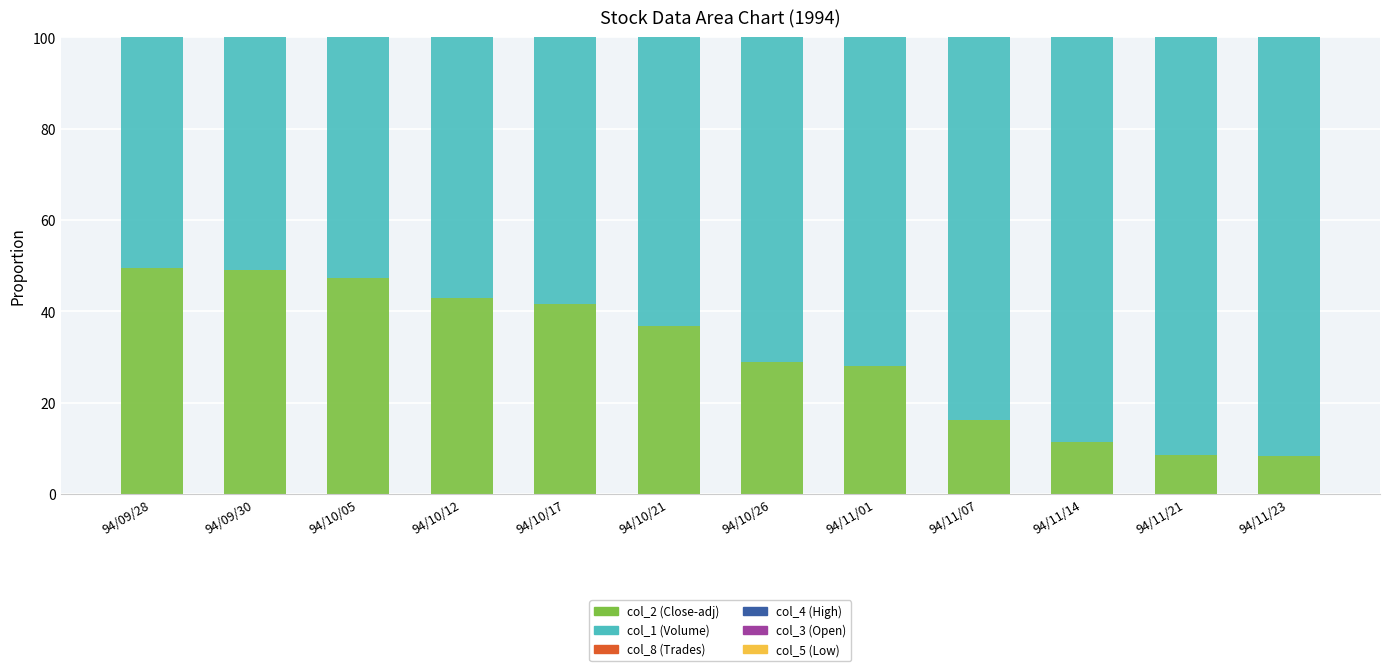

True or false: col_2 (Close-adj) has a value of 22.5 at 94/10/12.

False